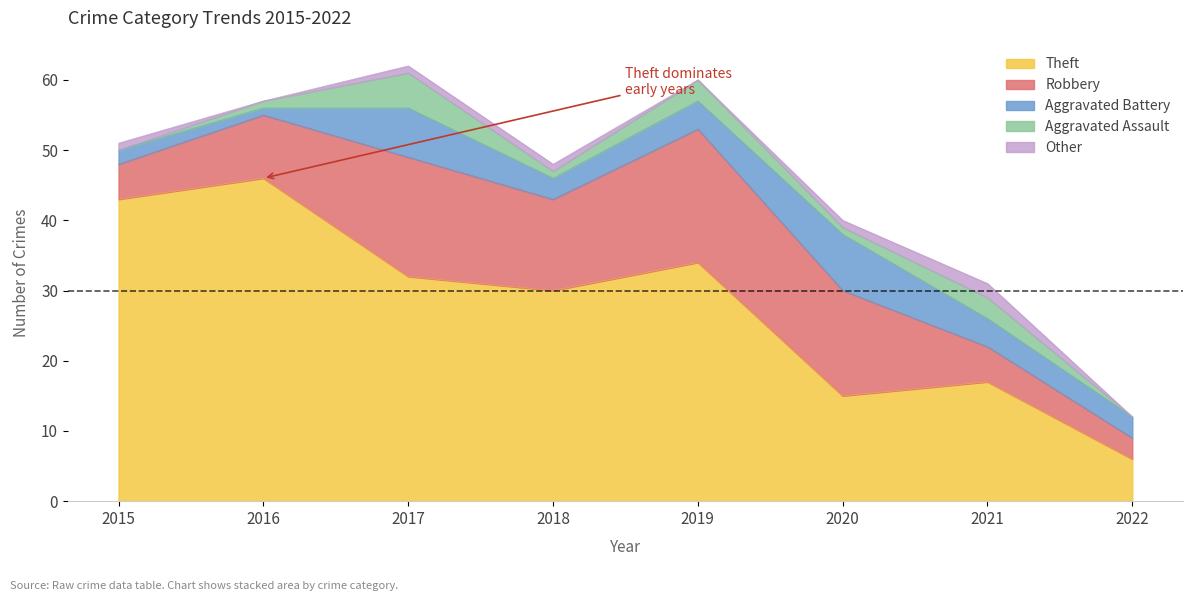

Reading left to right, transcribe all the data shown in this chart.

Theft: 43	46	32	30	34	15	17	6
Robbery: 5	9	17	13	19	15	5	3
Aggravated Battery: 2	1	7	3	4	8	4	3
Aggravated Assault: 0	1	5	1	3	1	3	0
Other: 1	0	1	1	0	1	2	0